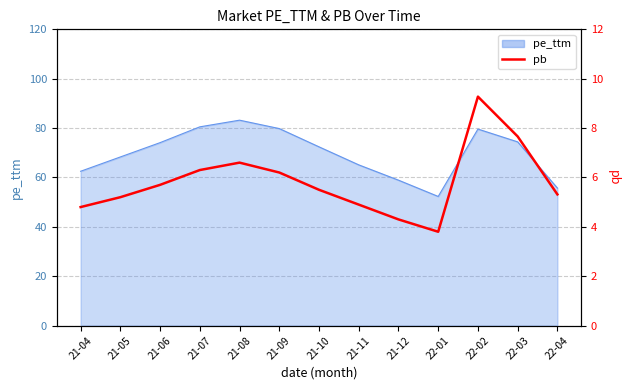

The chart shows a value of 6.3 at 21-07. True or false?

True